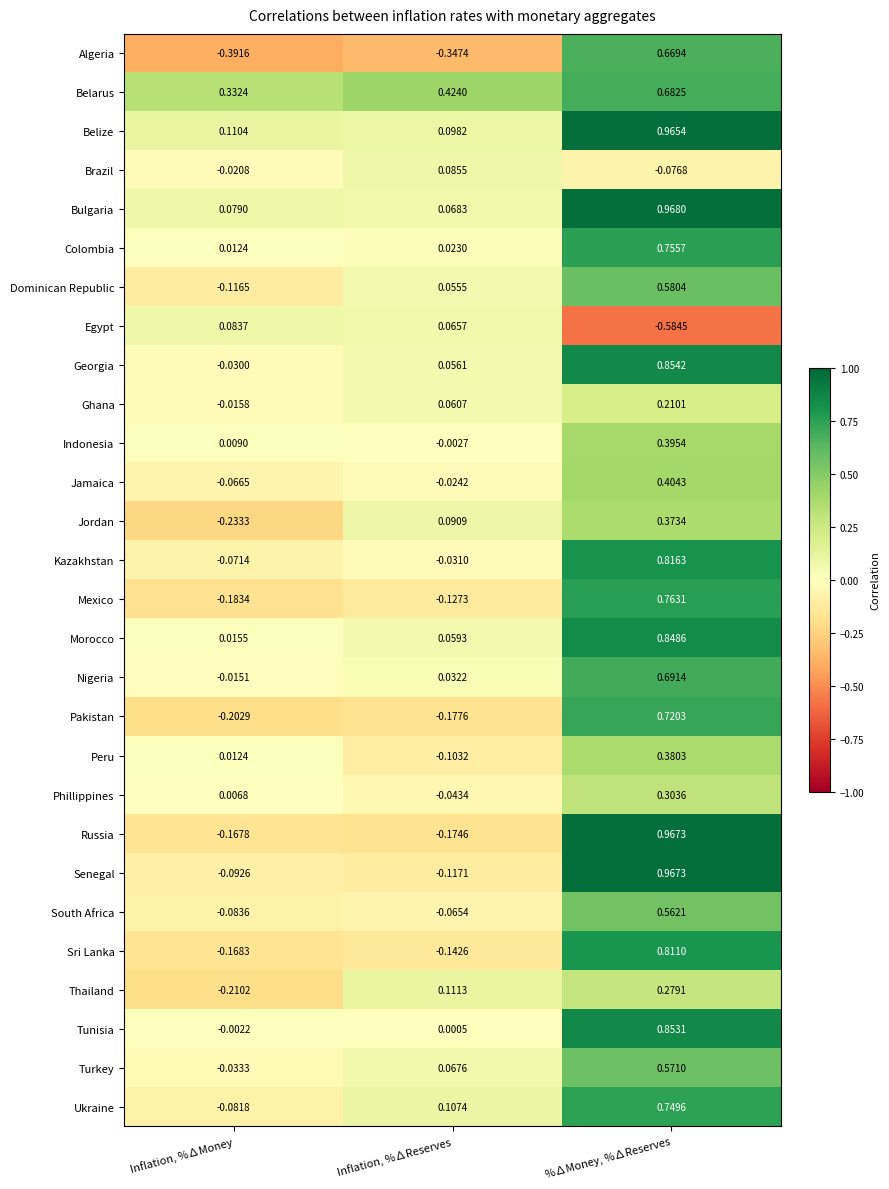

Between Inflation, %∆Money and Inflation, %∆Reserves, which series saw the biggest shift?

Jordan